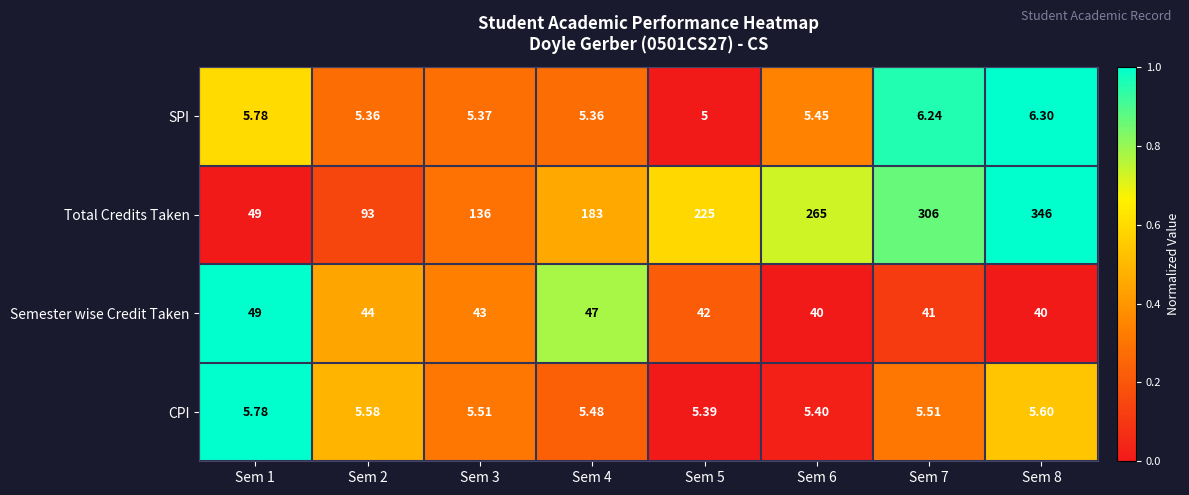

Is the value of Semester wise Credit Taken at Sem 8 greater than the value of SPI at Sem 1?

Yes